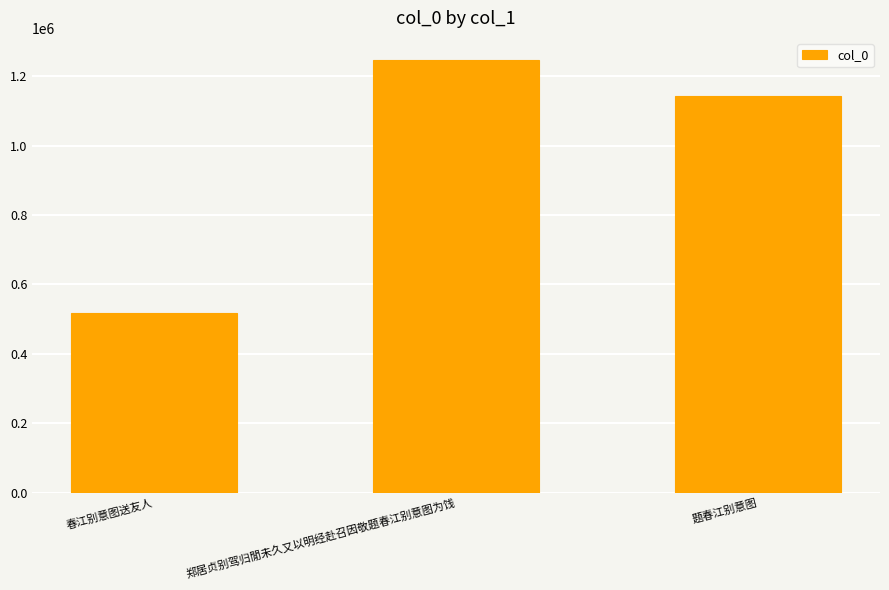

What is the value of the 1st bar from the left?

517105